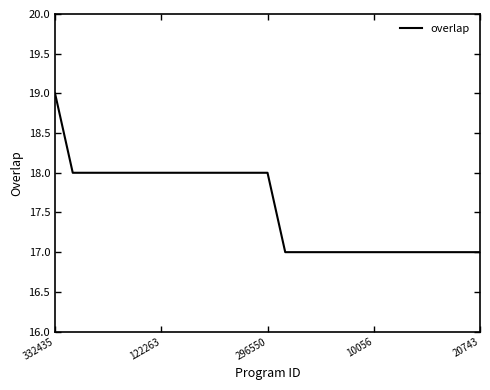

What is the minimum value shown in the chart?

17